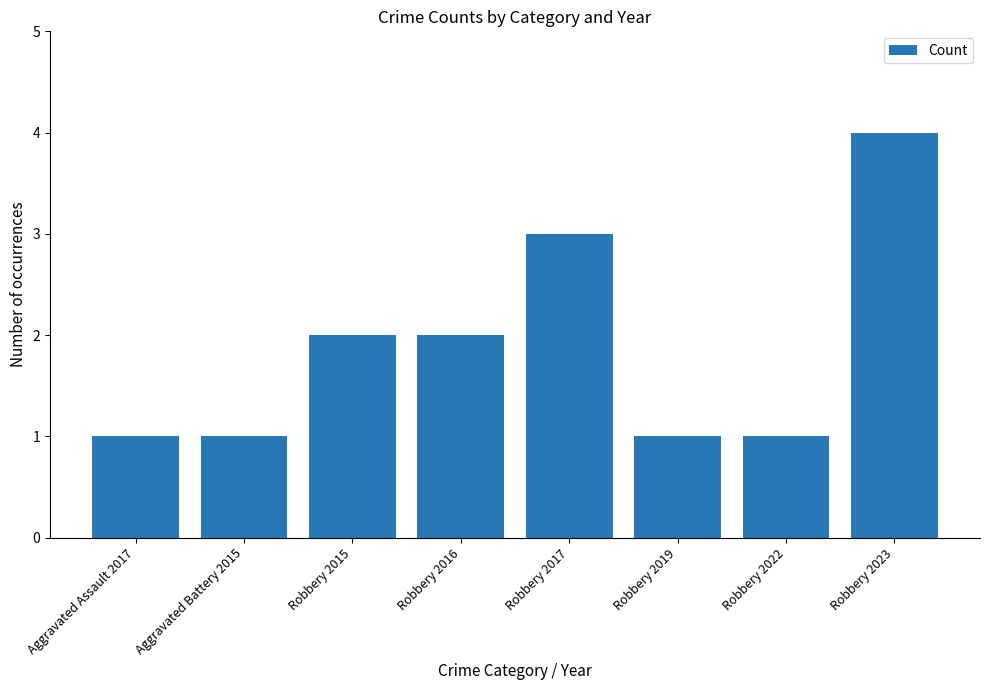

What is the difference between the second highest and minimum values?

2